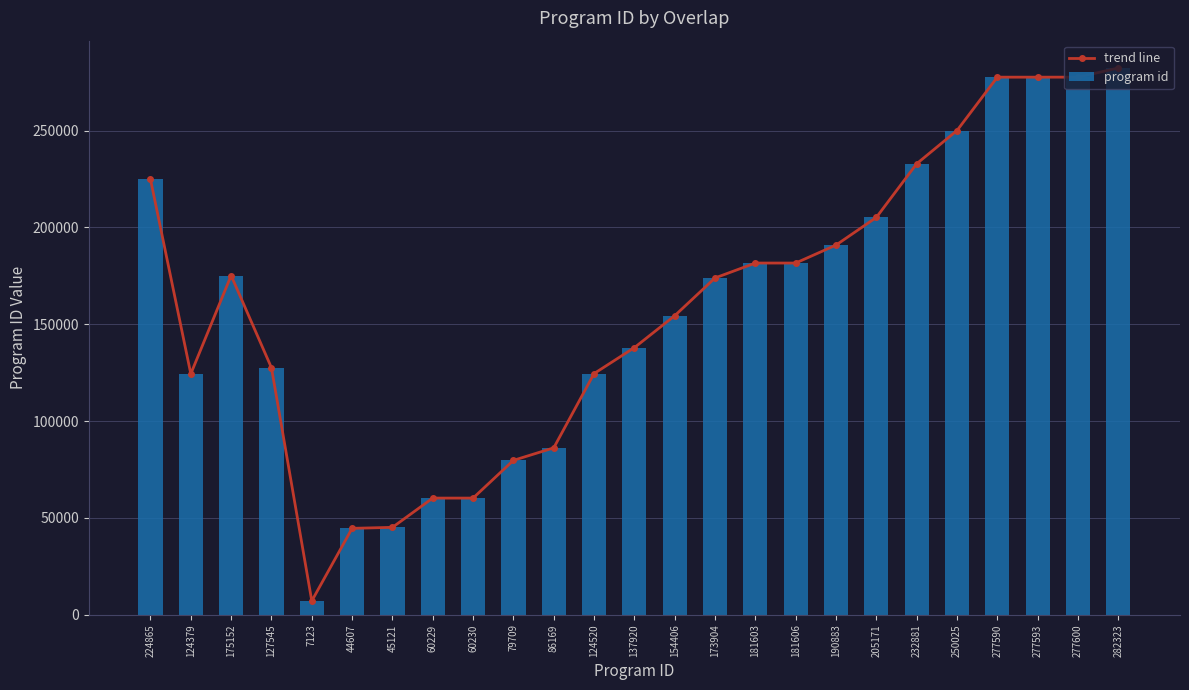

At which category does trend line reach its first local peak?

175152